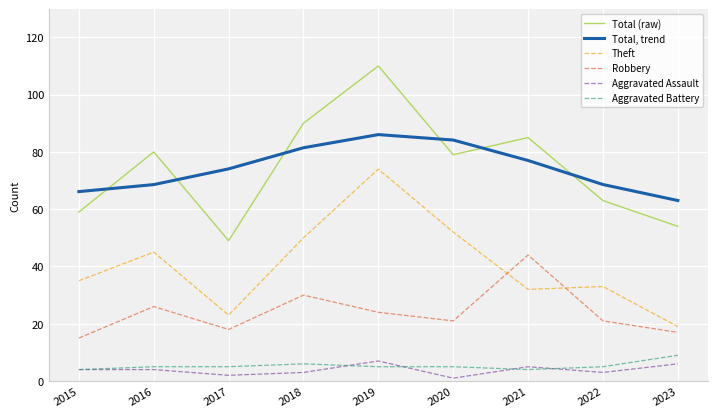

Which category has the lowest value in the Theft series?

2023